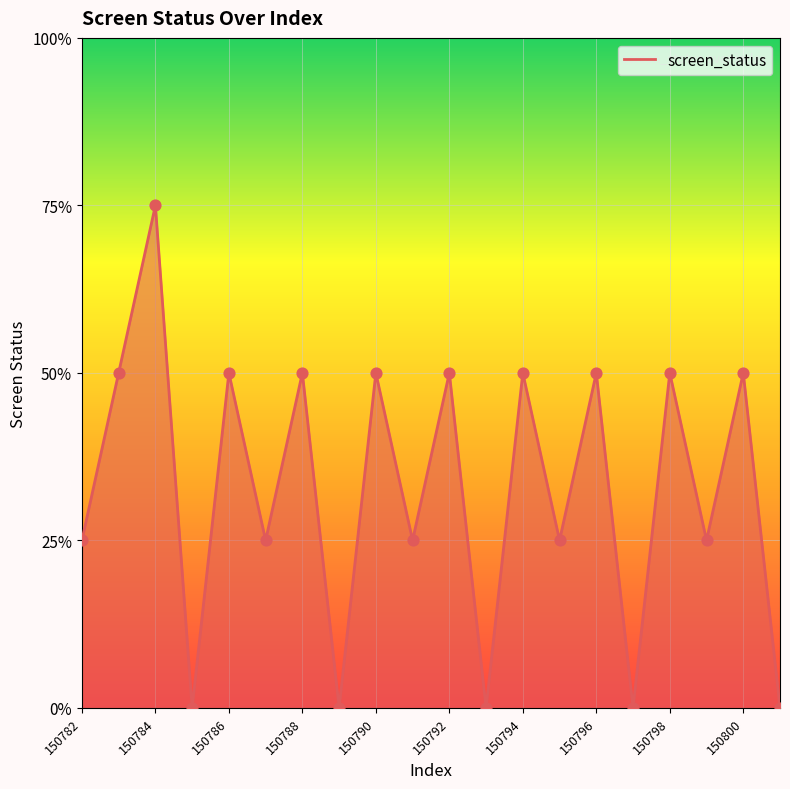

Is this an area chart (filled region under the line)?

Yes